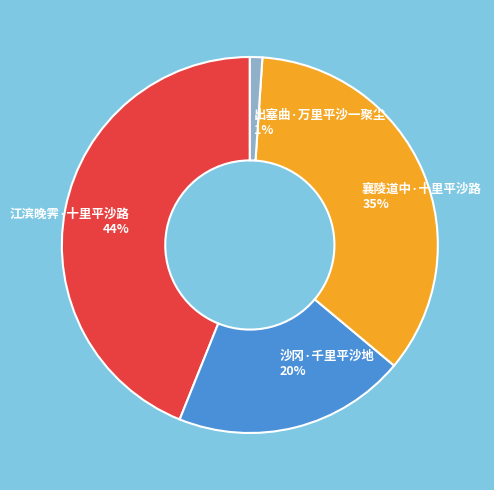

What is the largest slice in the pie chart?

江滨晚霁·十里平沙路